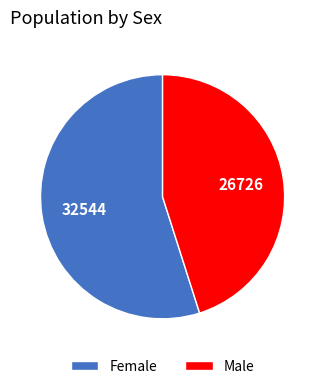

Approximately how many times larger is the value at Female compared to Male?

1.2